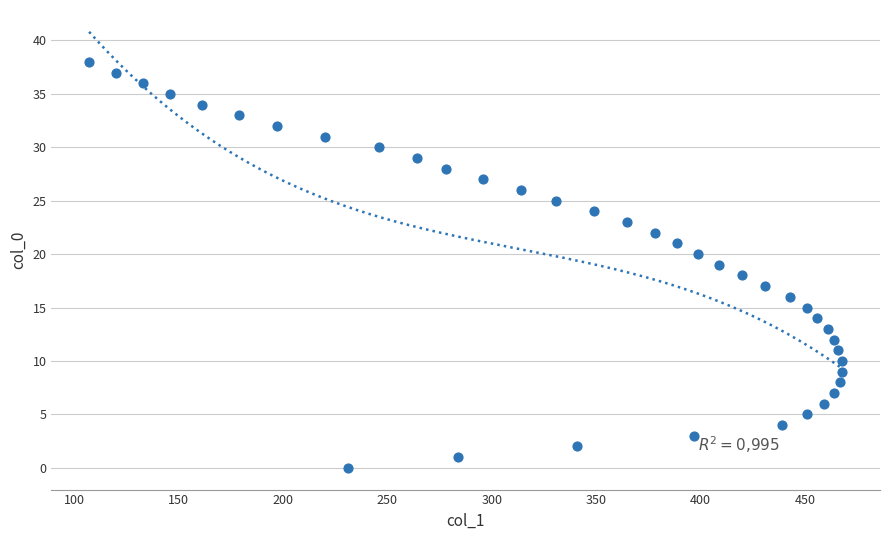

What is the range of X values (max minus min)?

361